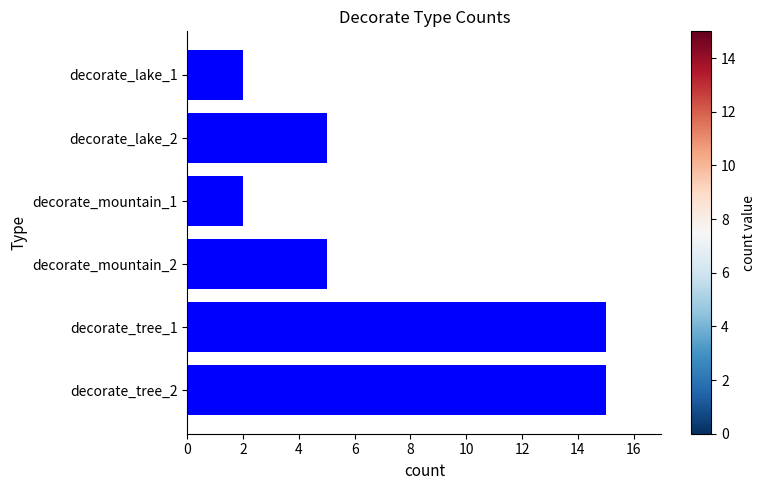

What is the greatest value displayed?

15